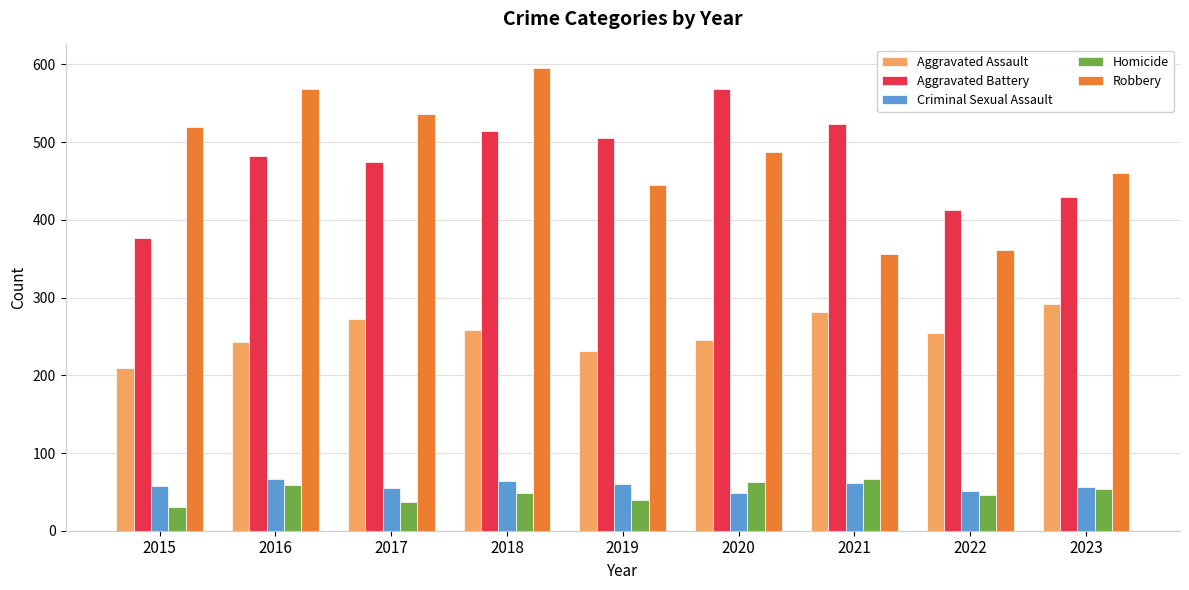

What is the difference between the second highest and minimum values in the Robbery series?

212